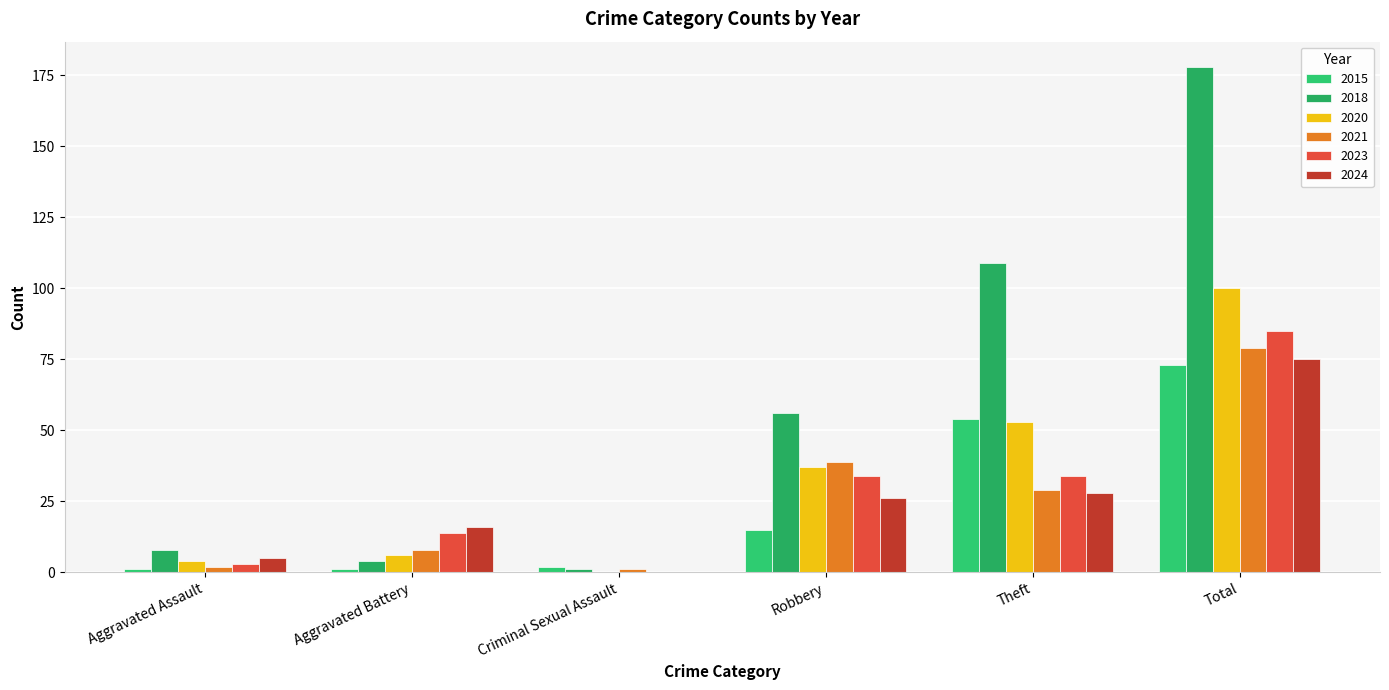

Is the value of 2020 at Criminal Sexual Assault greater than the value of 2015 at Robbery?

No